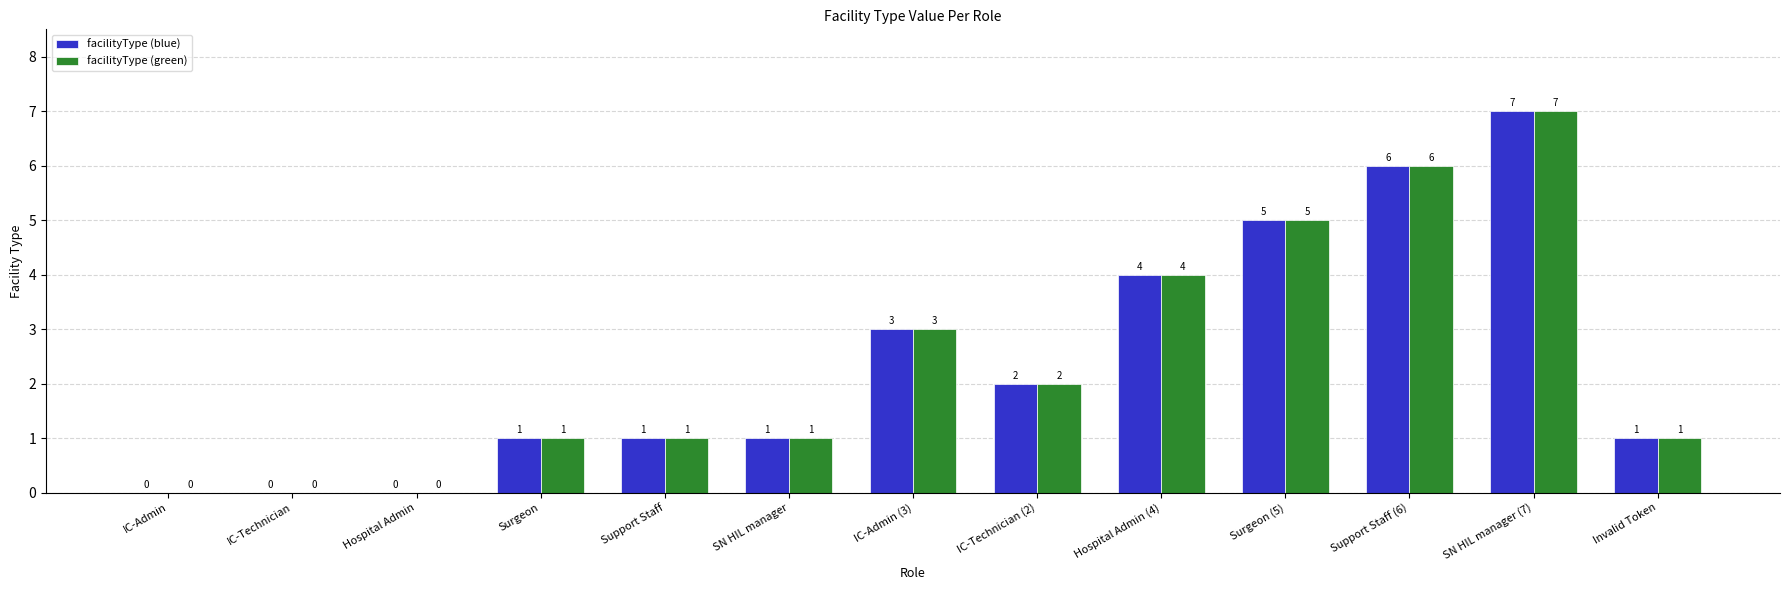

Are the bars horizontal?

No